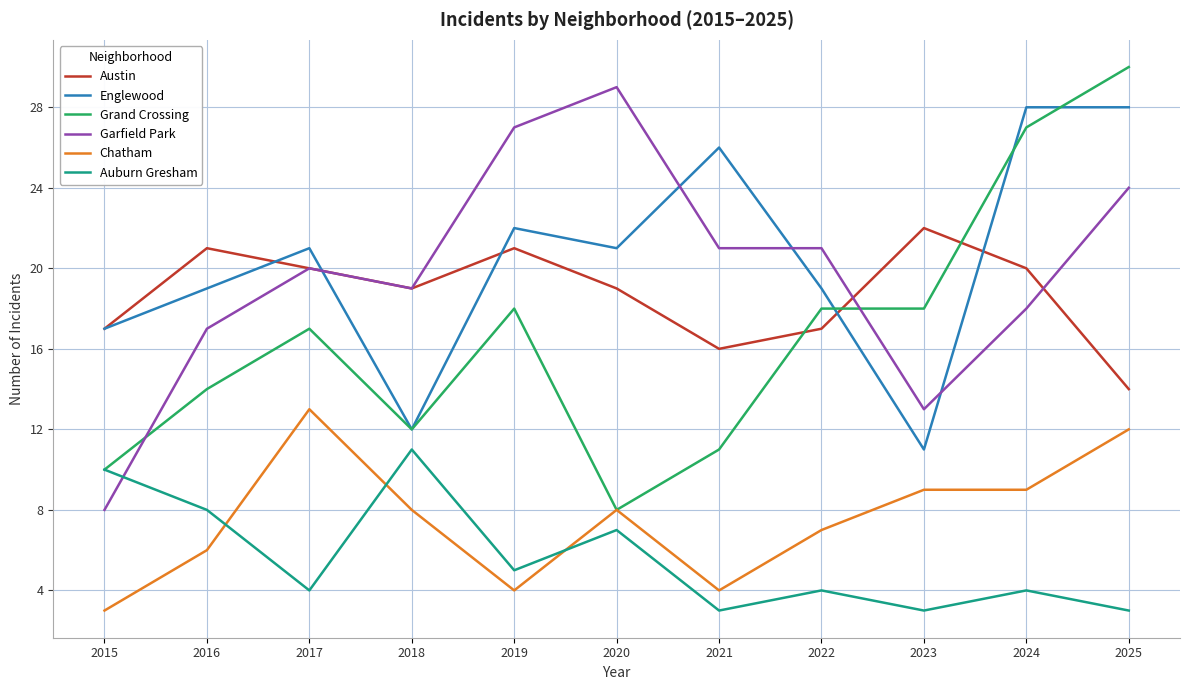

Where does the Auburn Gresham series first go above 4?

2015